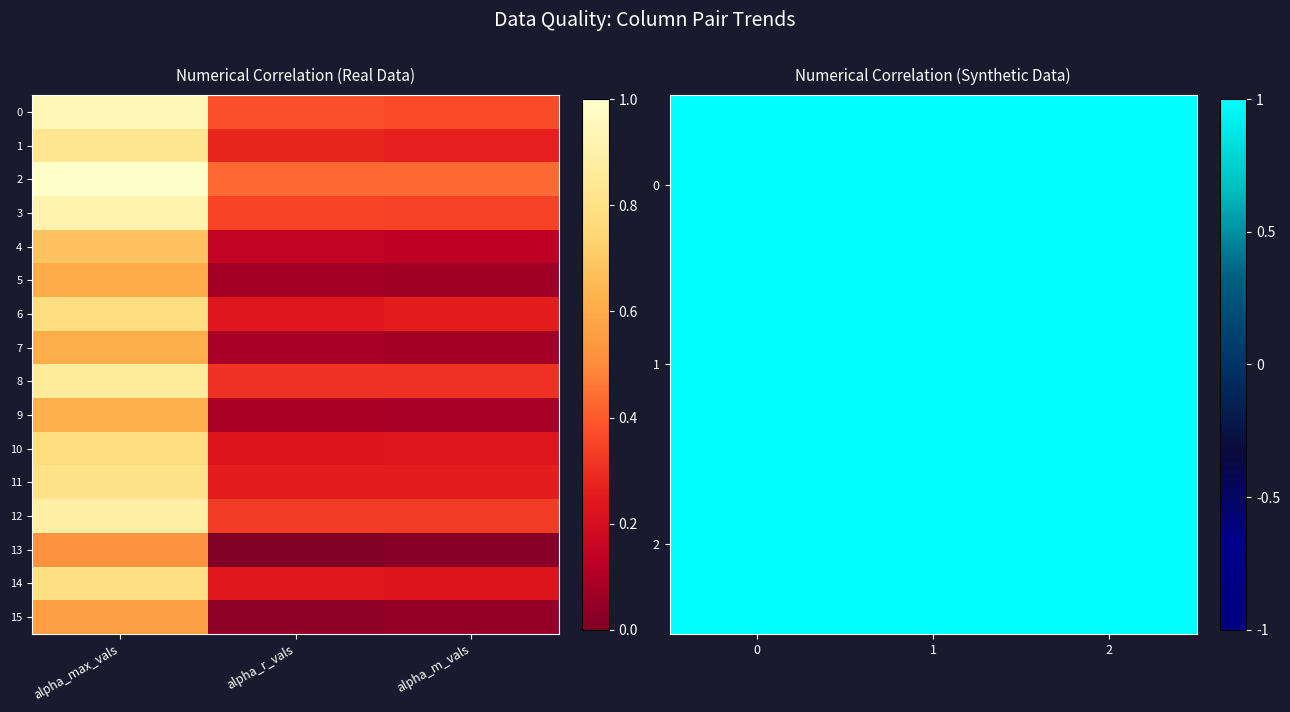

At how many categories does at least one series exceed 0?

3